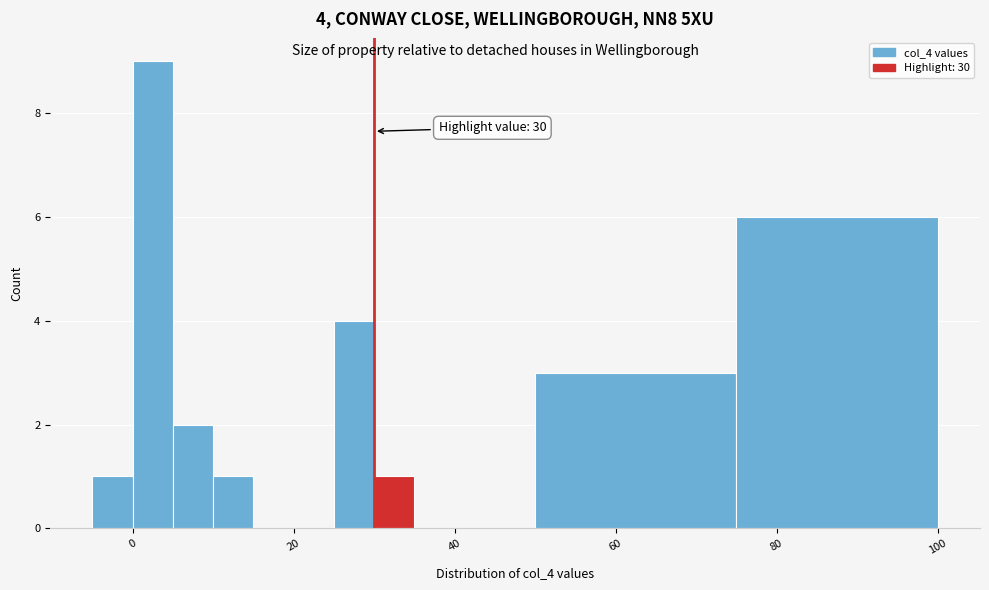

Around what value on the x-axis is the tallest bar? Give the approximate position of its centre, as read against the axis.

2